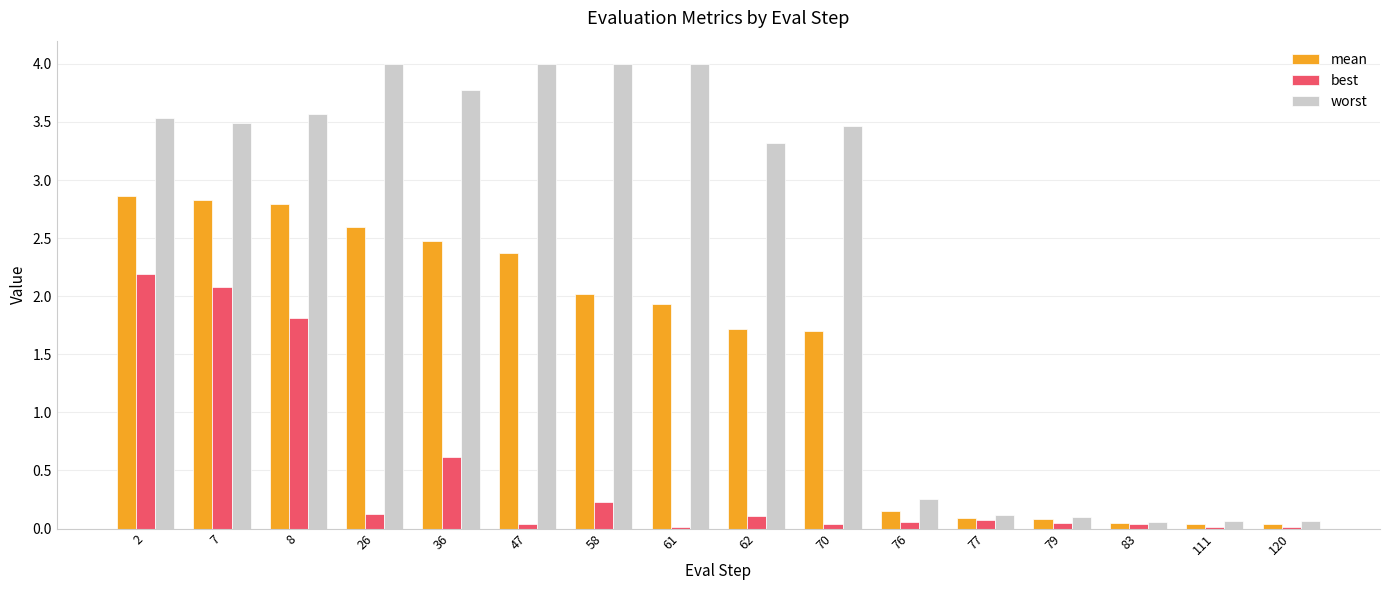

What is the average value of the best series?

0.5